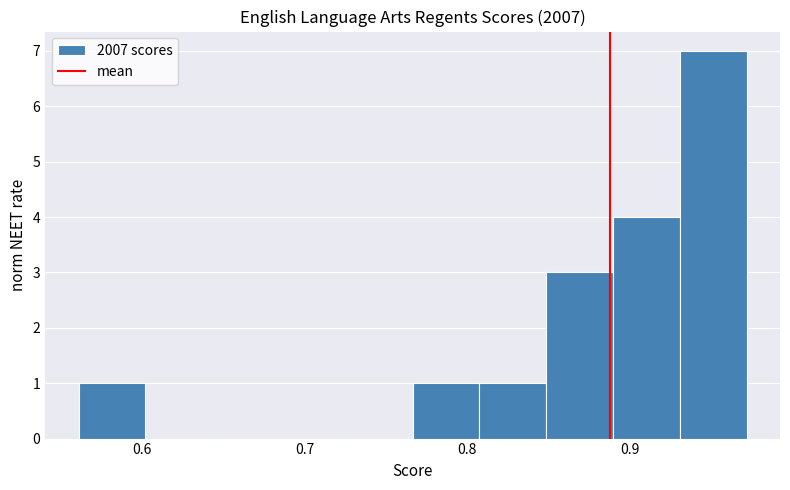

Reading left to right, transcribe this chart: for each bar, give the range it covers on the x-axis and its height. Neither the bar edges nor the heights are printed on the chart, so give them approximately, as read against the axes.

0.56 to 0.60: 1
0.60 to 0.64: 0
0.64 to 0.68: 0
0.68 to 0.73: 0
0.73 to 0.77: 0
0.77 to 0.81: 1
0.81 to 0.85: 1
0.85 to 0.89: 3
0.89 to 0.93: 4
0.93 to 0.97: 7